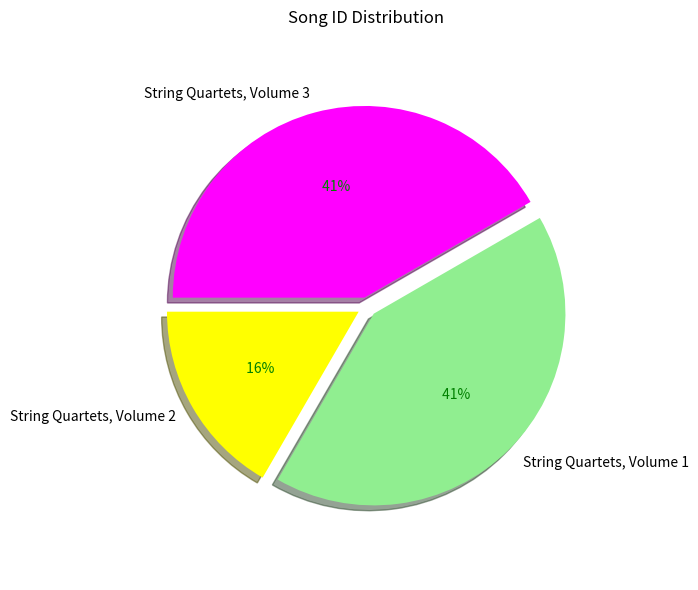

Do String Quartets, Volume 3 and String Quartets, Volume 2 together represent more than half of the pie?

Yes